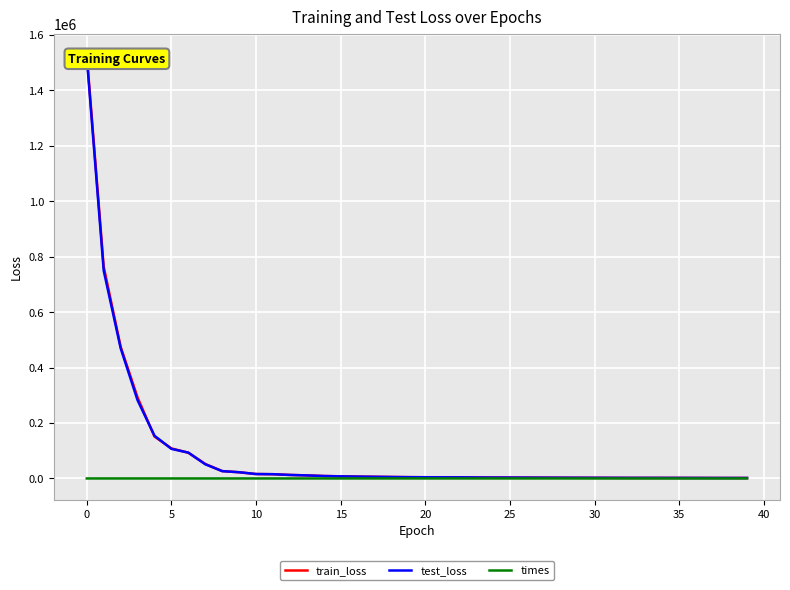

How many interior local valleys does the times series have?

15